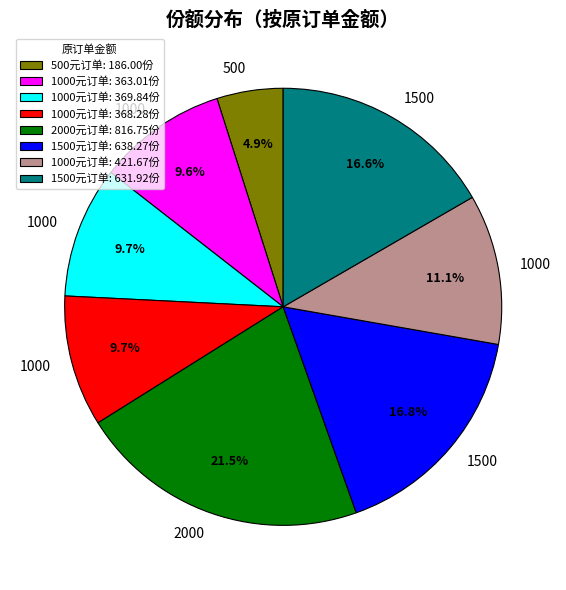

Does any single category account for the majority?

No